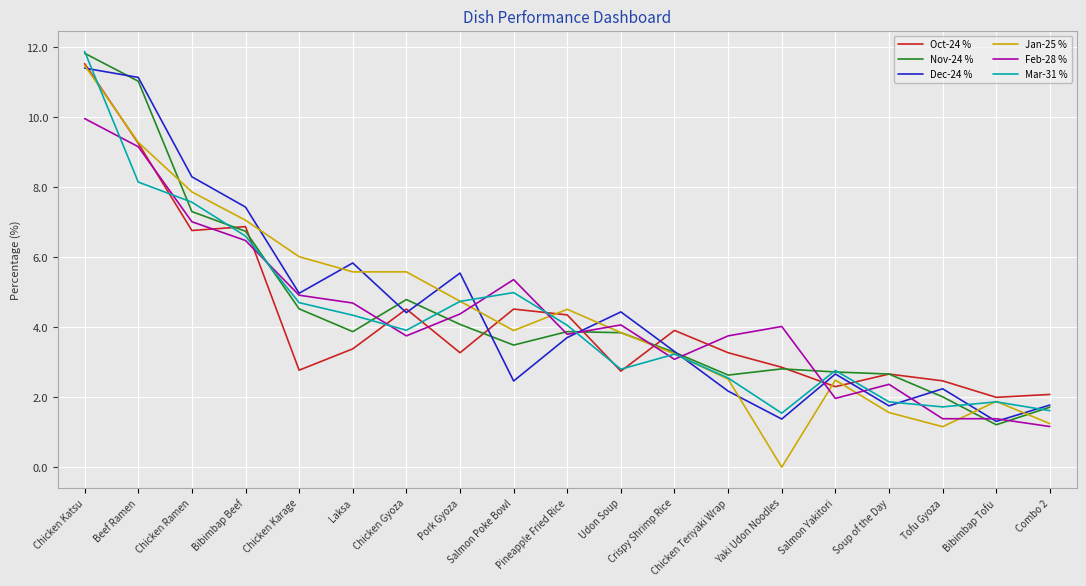

What position from the left is Bibimbap Tofu?

18